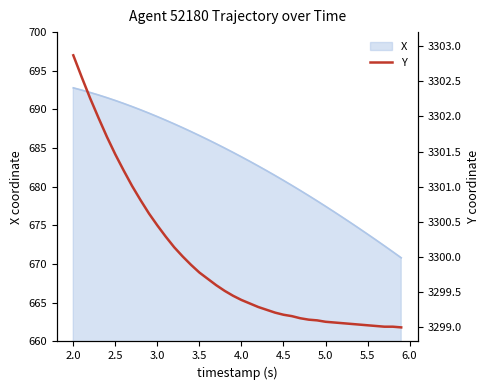

What is the minimum value for X?

670.8